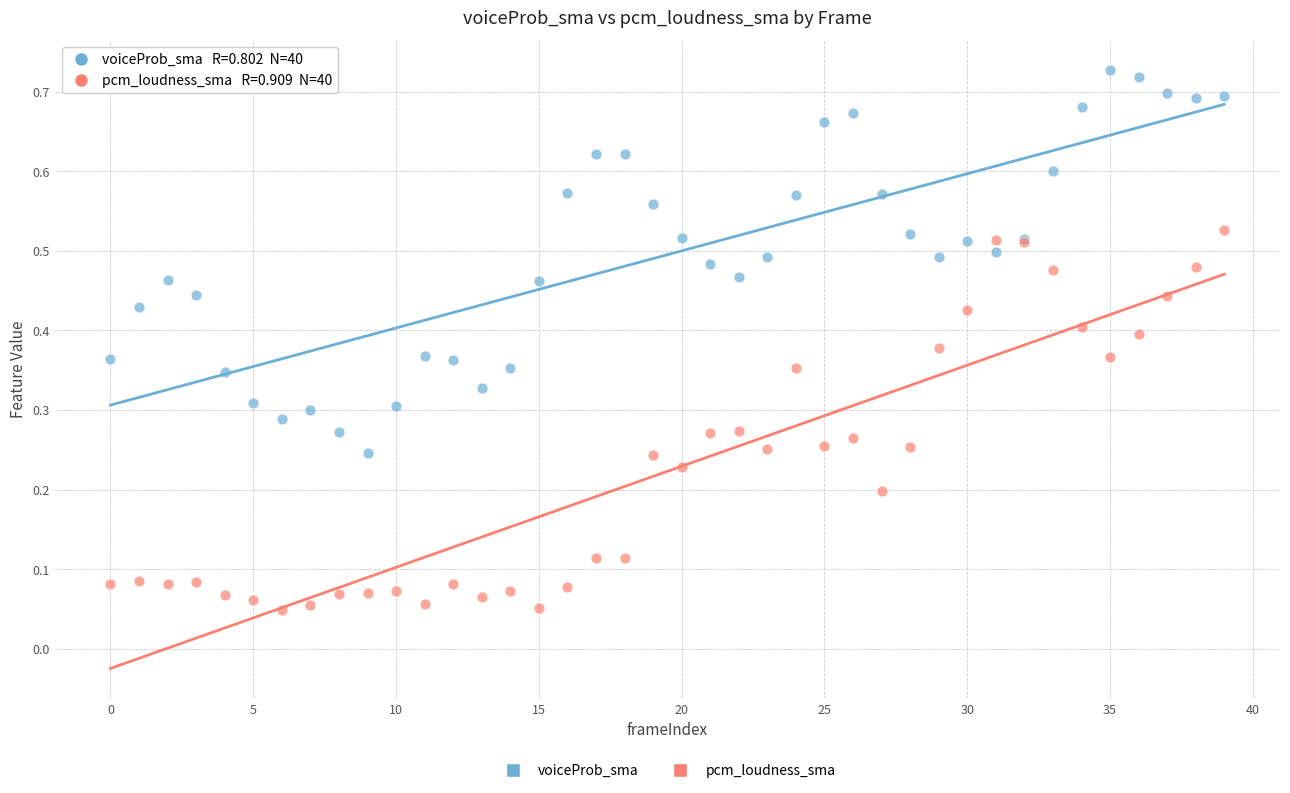

Which series reaches the maximum Y coordinate?

voiceProb_sma